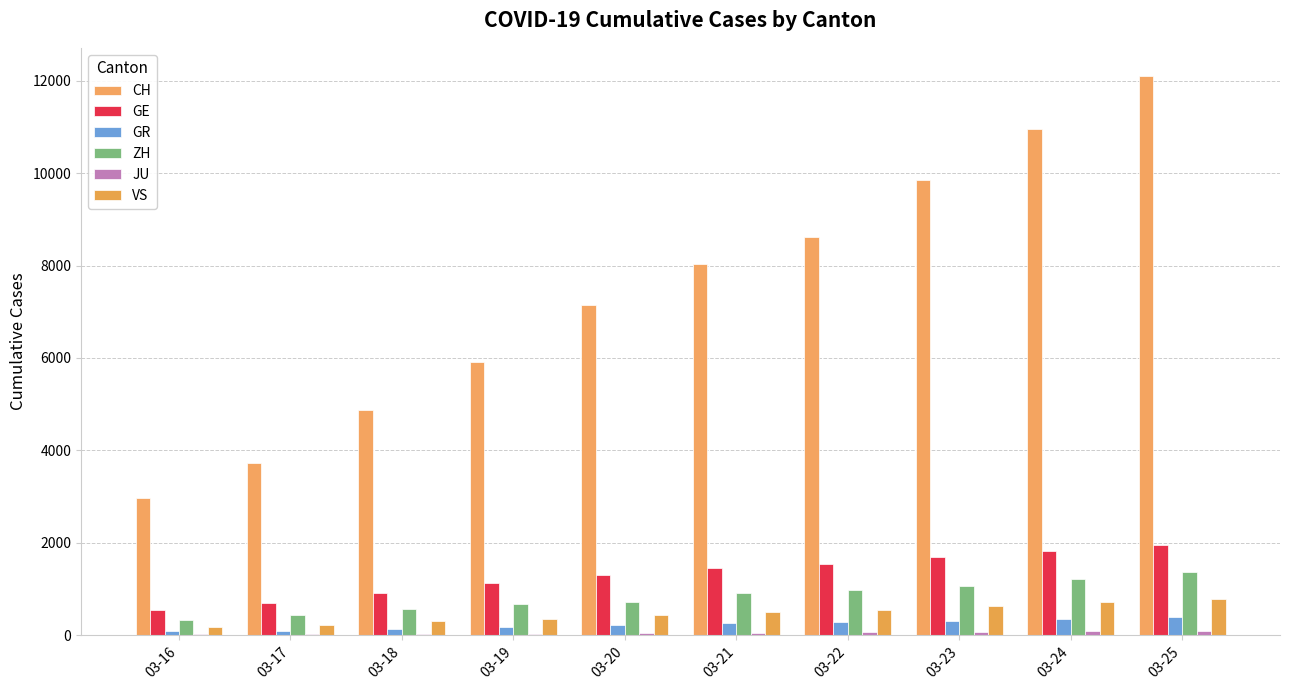

At which category does the chart reach its peak across all series?

03-25